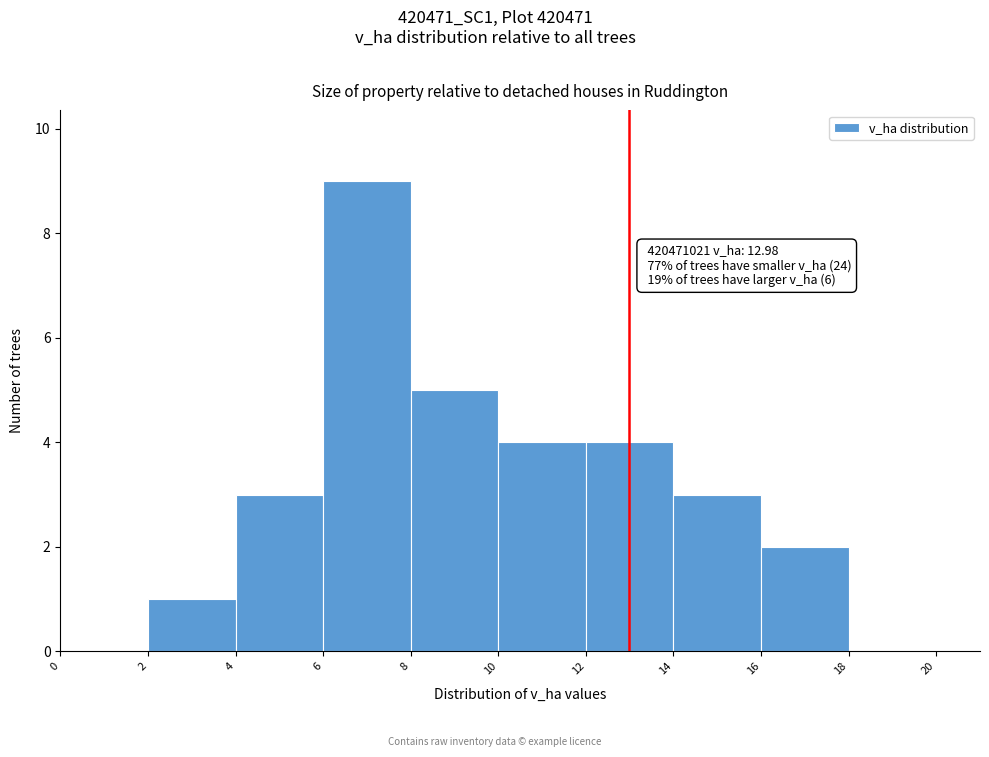

Over which range of the x-axis is the bar tallest?

6 to 8